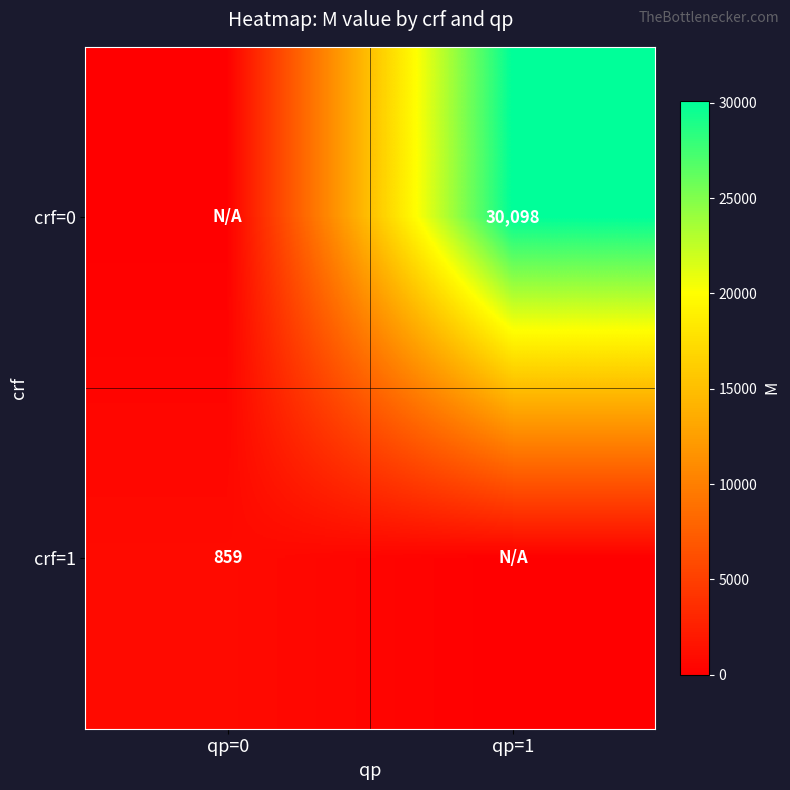

The crf=1 series shows 1267 at qp=0. True or false?

False